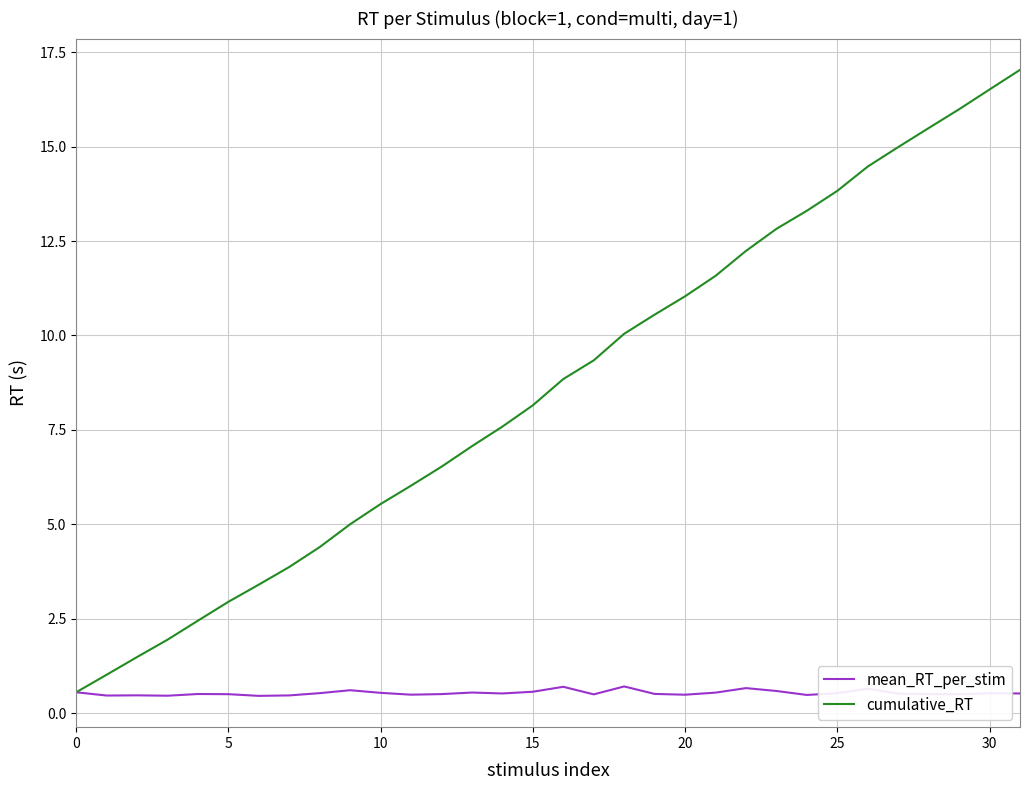

What are all the series names shown in the legend?

mean_RT_per_stim, cumulative_RT